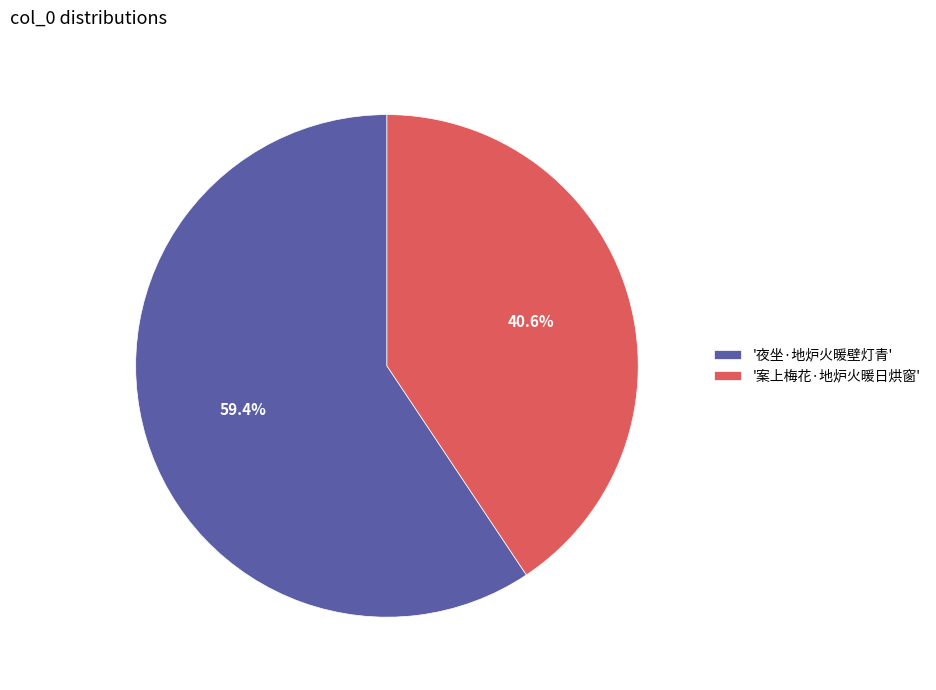

Approximately how many times larger is the value at '夜坐·地炉火暖壁灯青' compared to '案上梅花·地炉火暖日烘窗'?

1.5